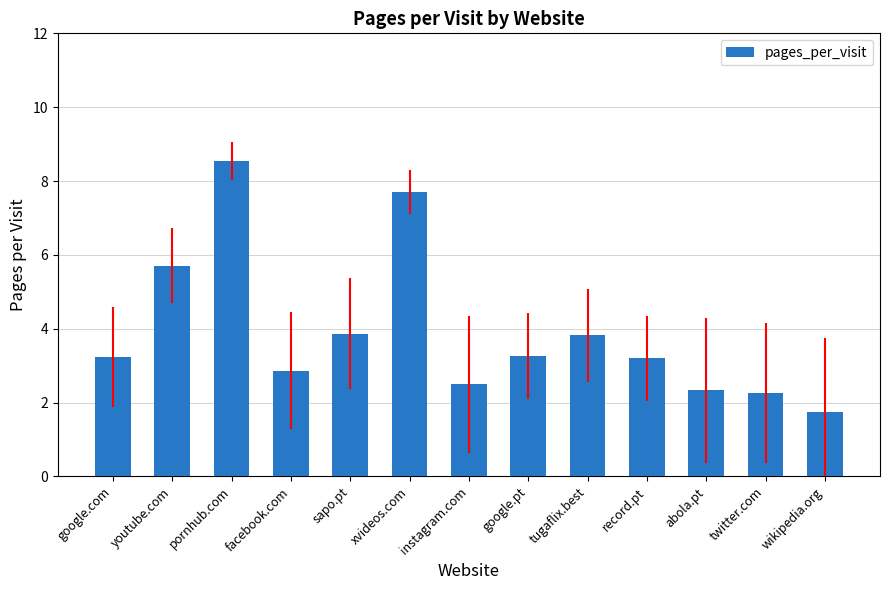

What is the smallest value displayed?

1.7